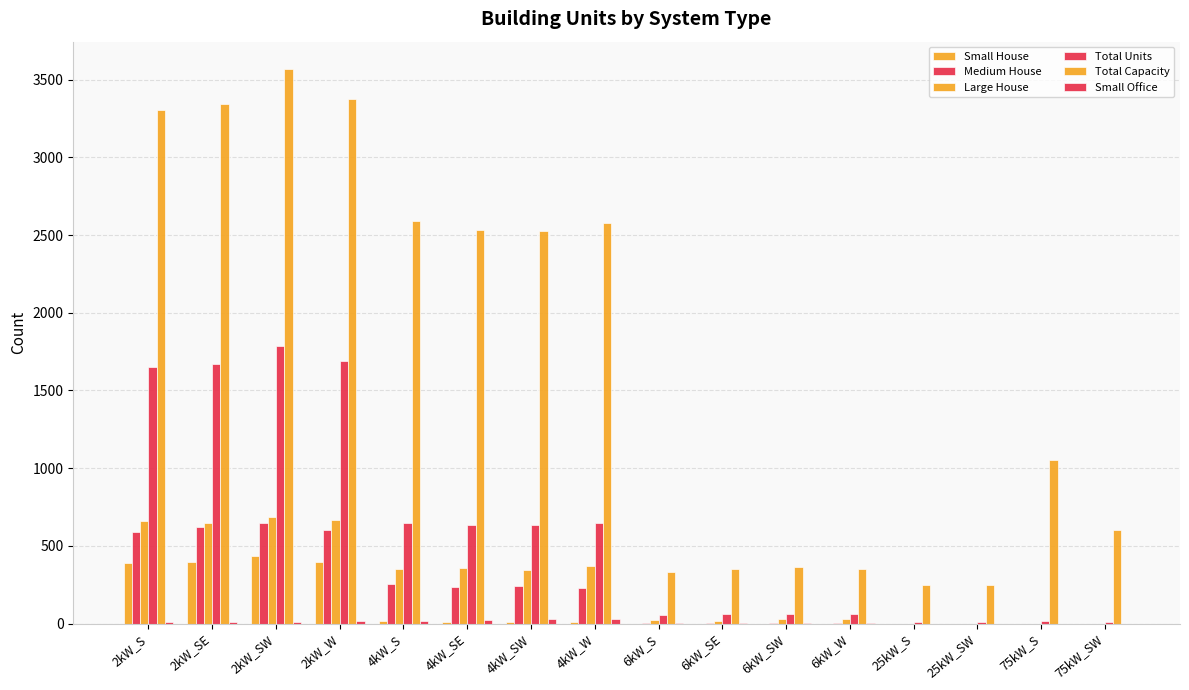

What is the difference between the maximum and minimum values in the Small Office series?

28